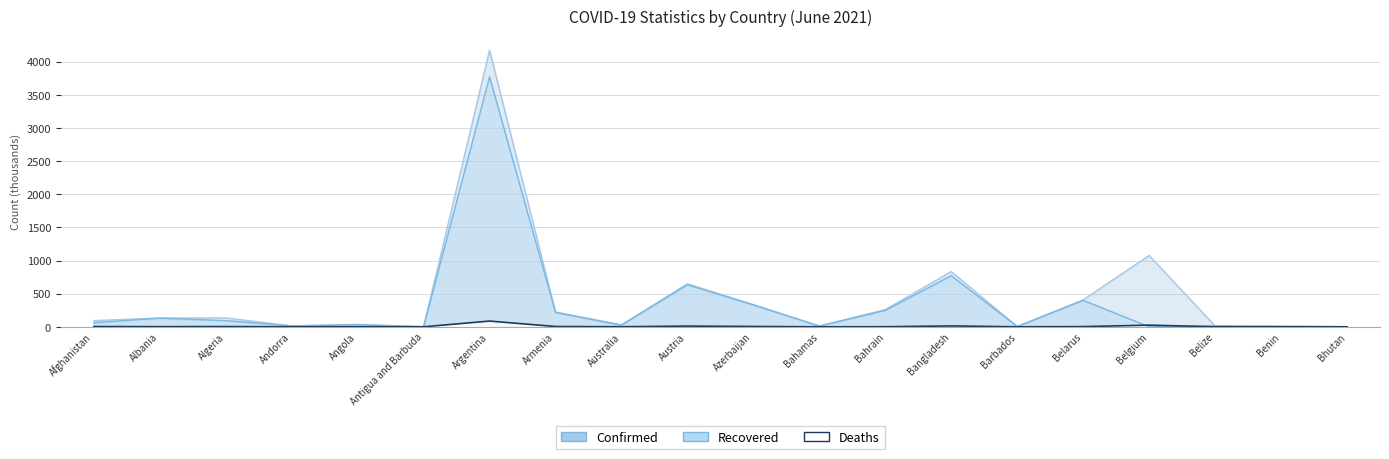

What is the label of the 11th point from the left?

Azerbaijan